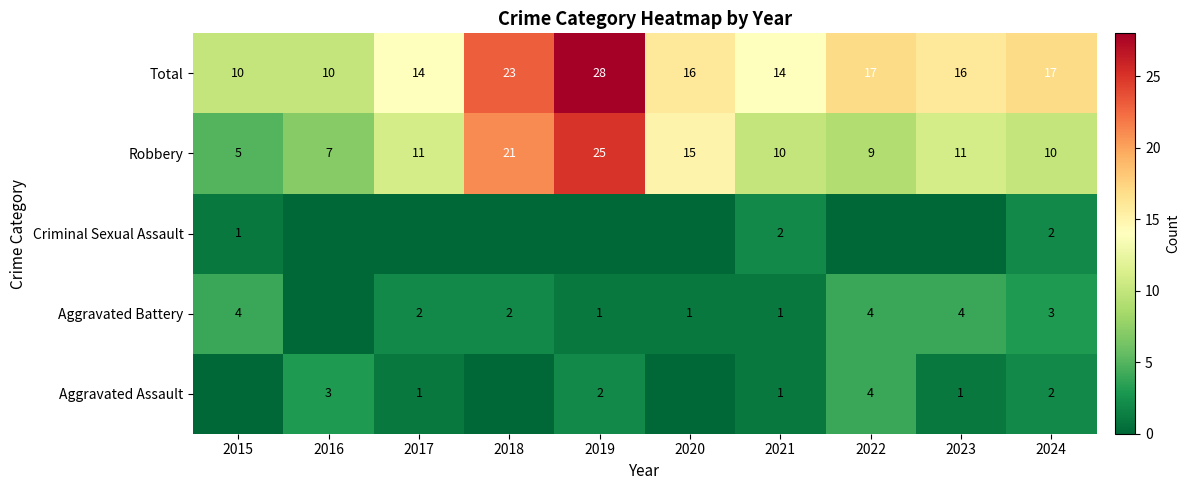

Is it true that Robbery equals 5 at 2015?

True